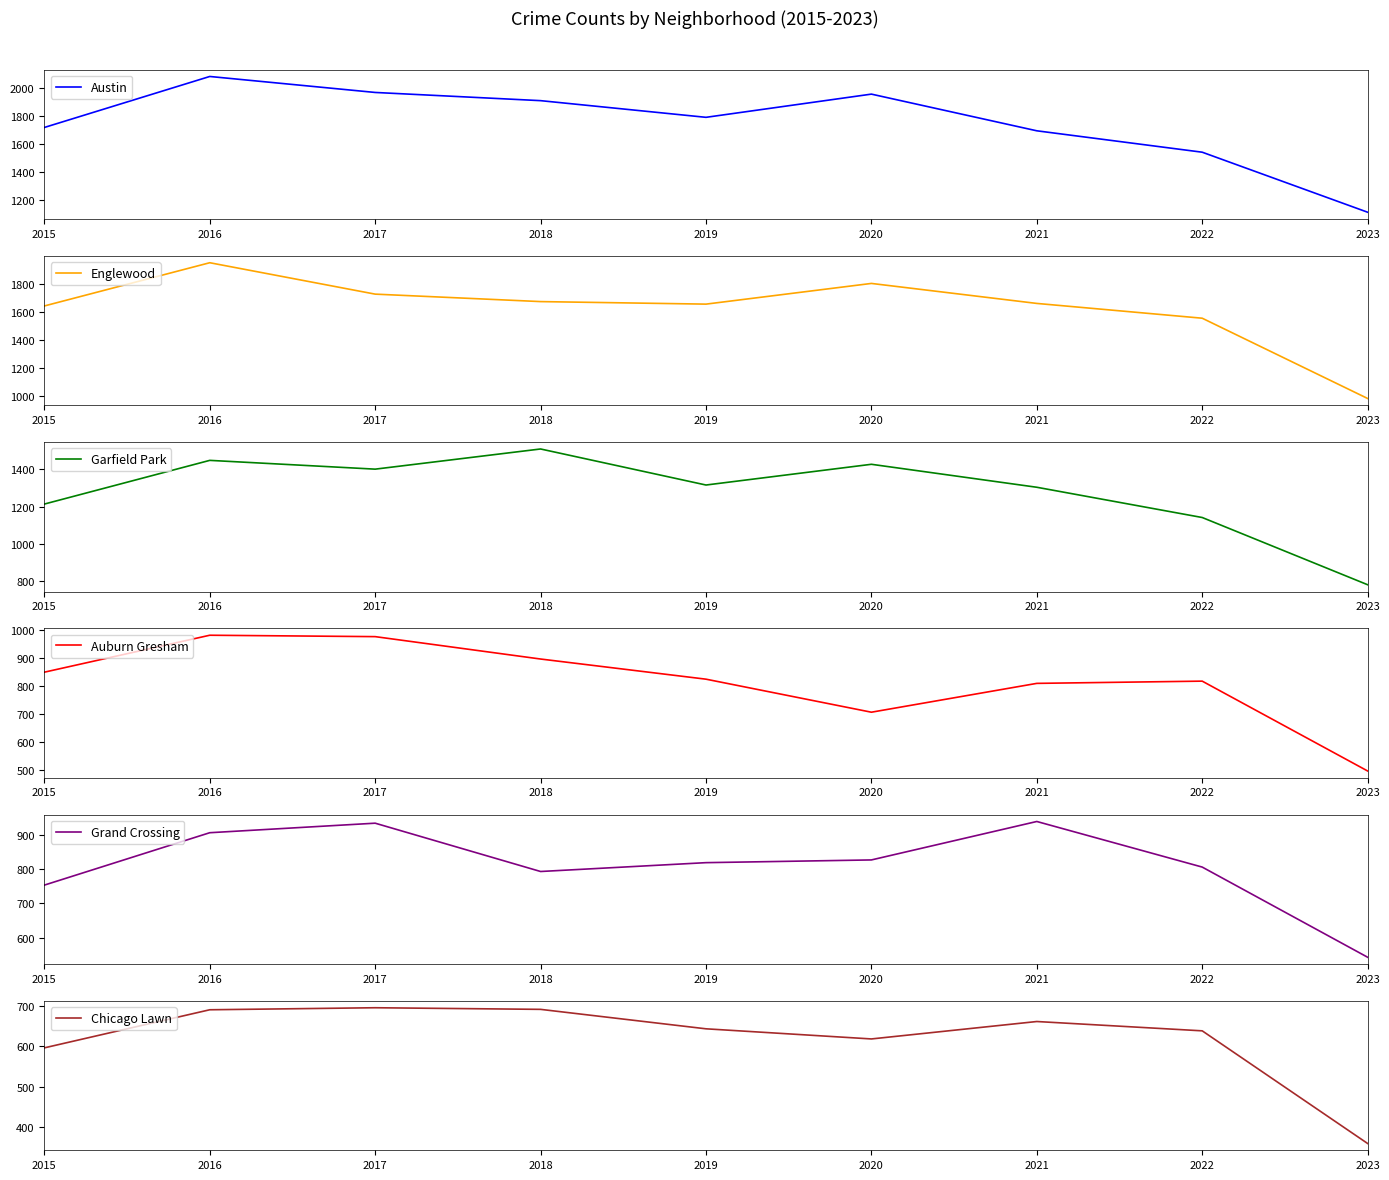

At how many categories does at least one series exceed 1149?

8